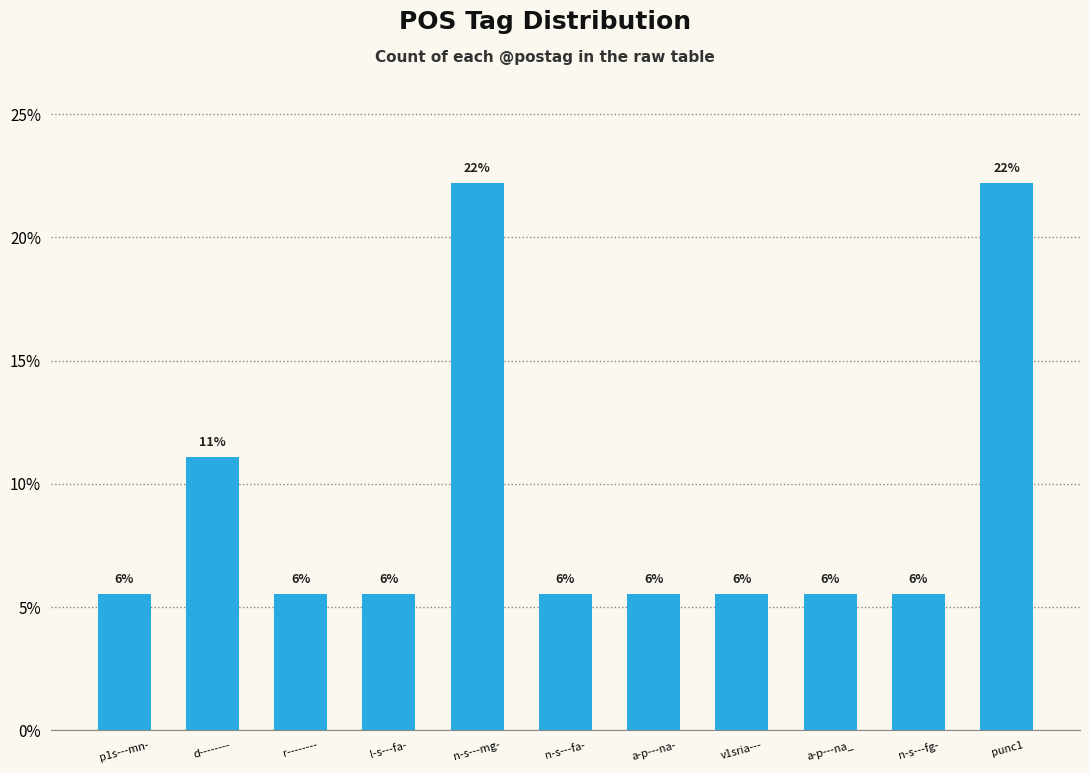

Is it true that the value at a-p---na- is 5.6?

True